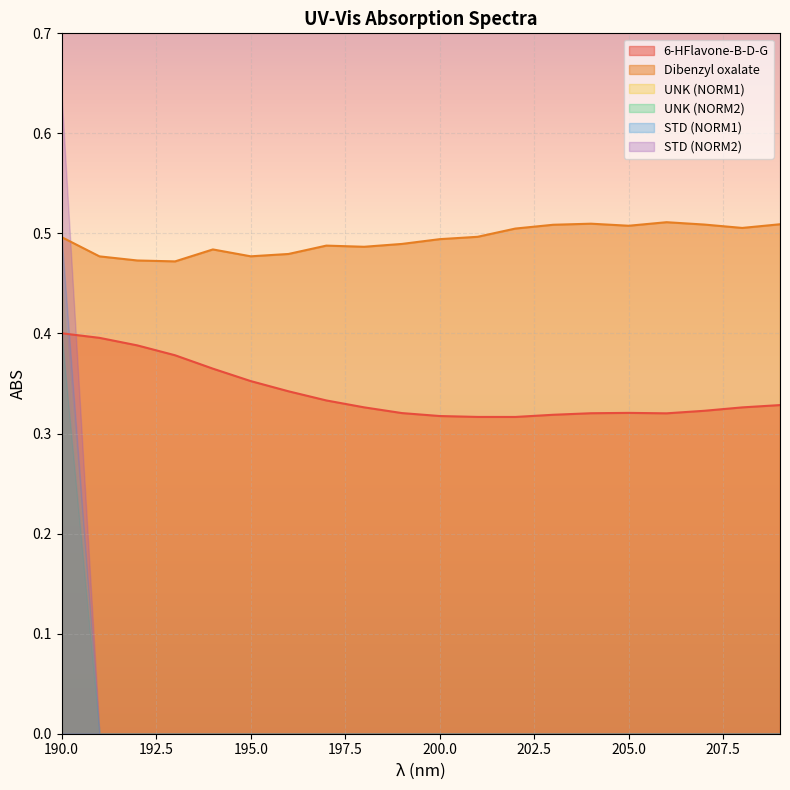

True or false: STD (NORM1) and UNK (NORM2) cross at least once.

False